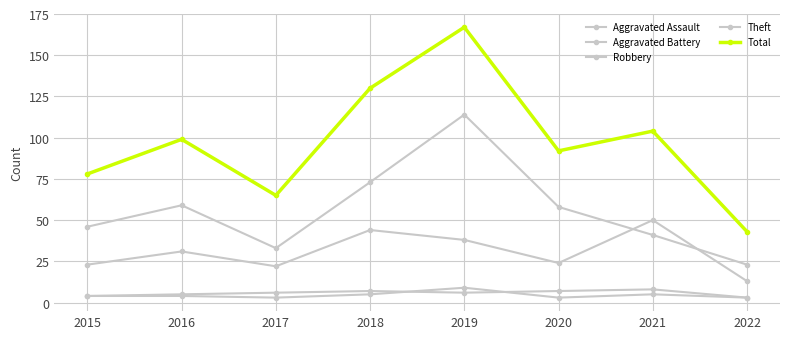

Count the number of data series in this chart.

5